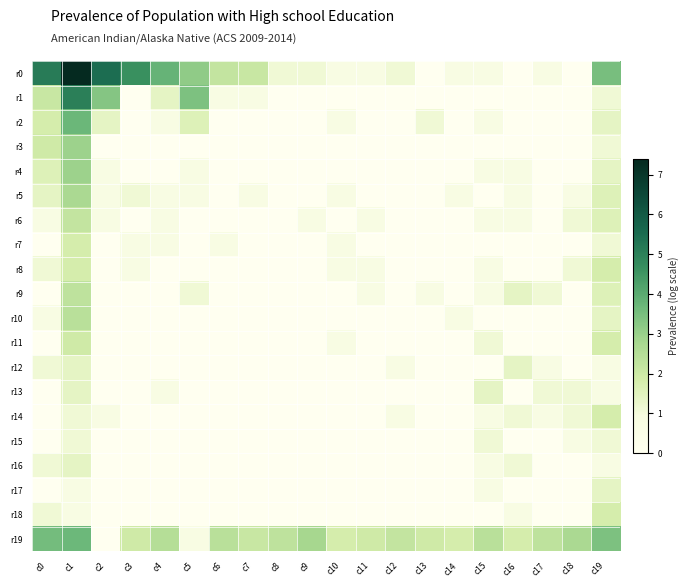

What is the difference between the highest and lowest values at c8?

2.3